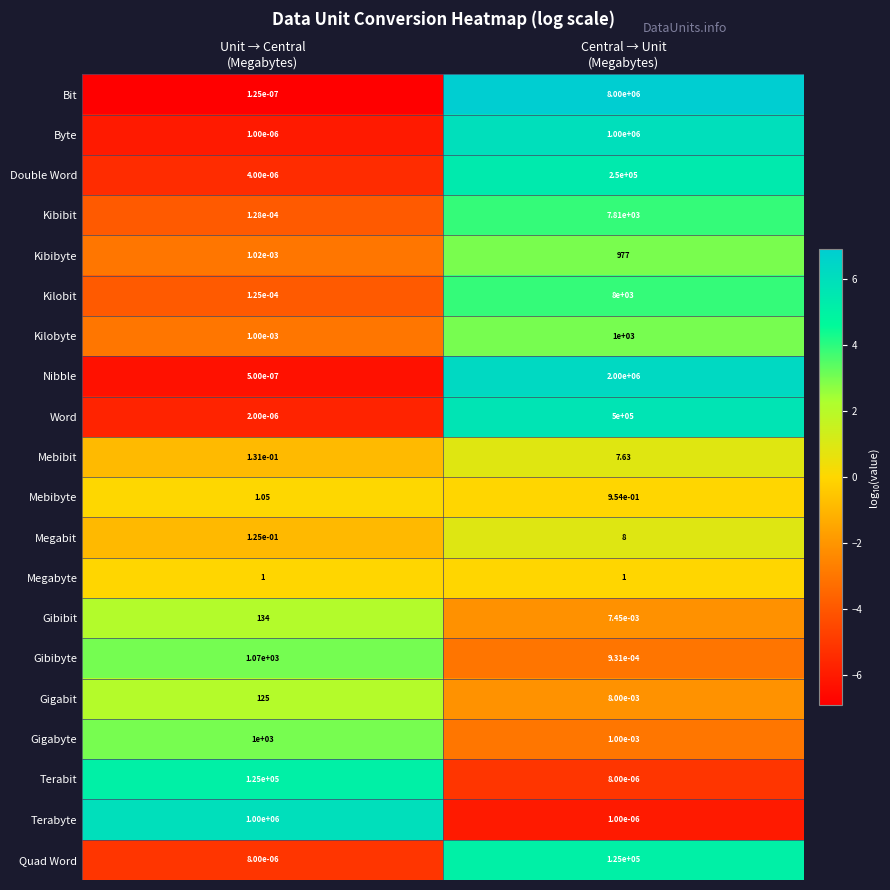

Which series has the widest spread of values?

Bit